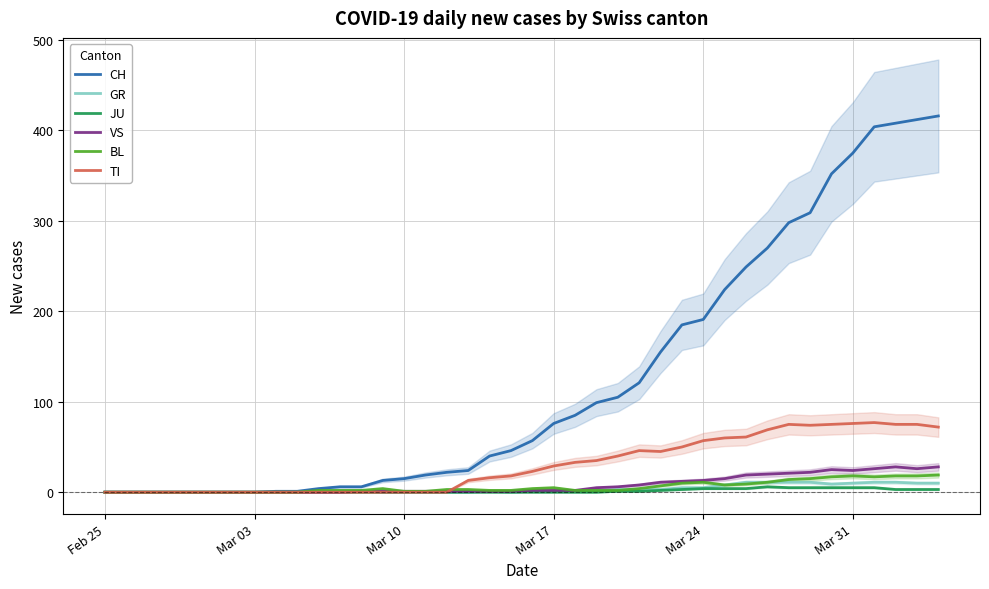

What is the highest value of the GR series?

11